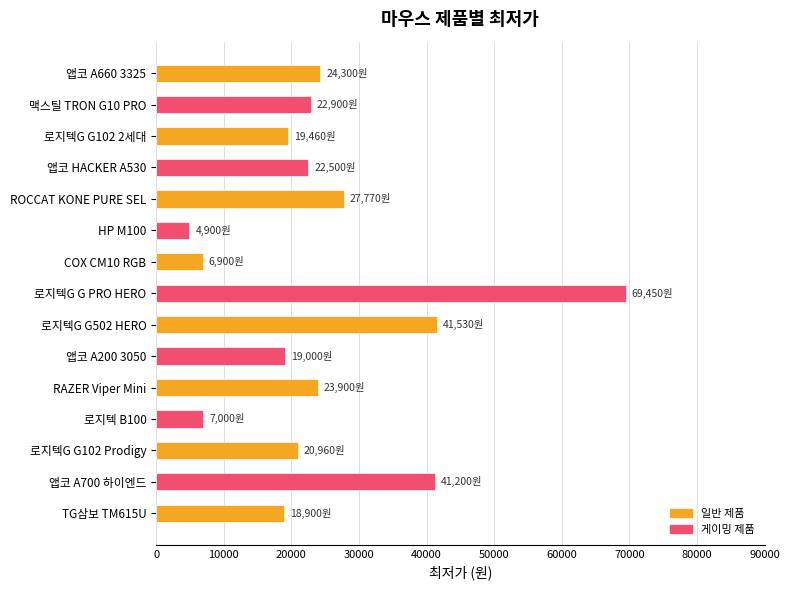

What is the label of the 3rd bar from the top?

로지텍G G102 2세대